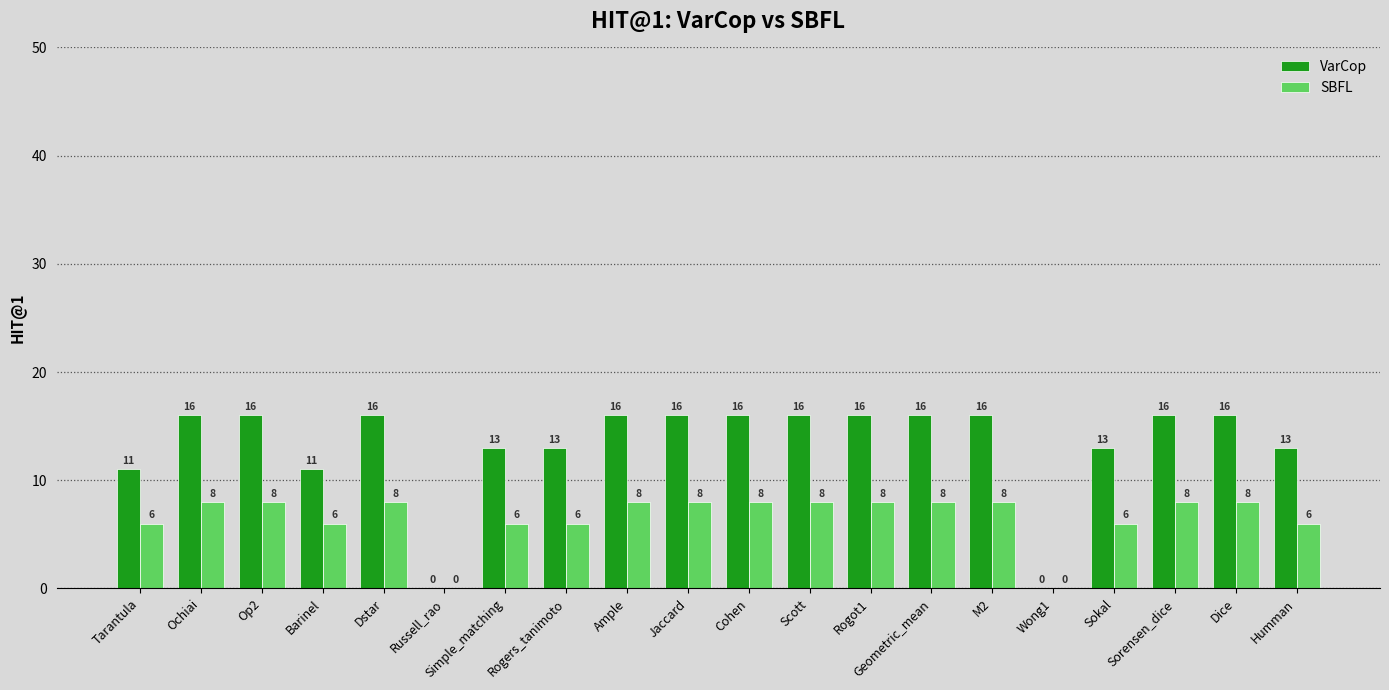

What is the sum of the SBFL values at Simple_matching and Sorensen_dice?

14